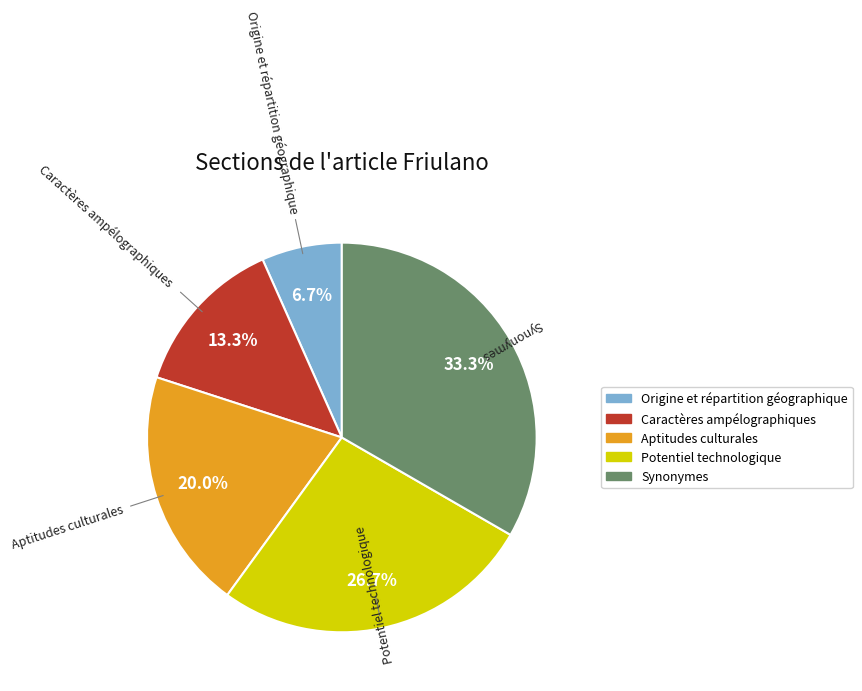

To the nearest percent, what percentage of the pie is Potentiel technologique?

27%